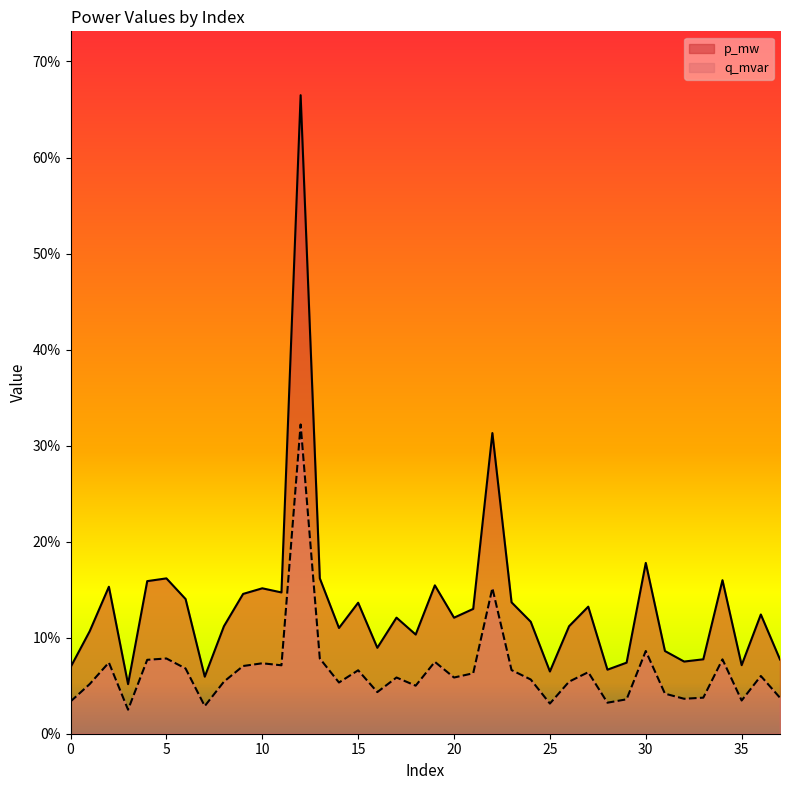

How many lines are shown in the chart?

2